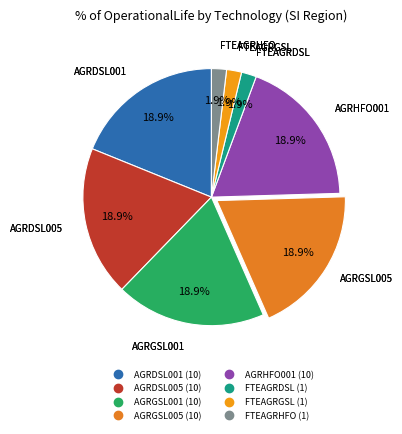

How many segments does this pie chart have?

8